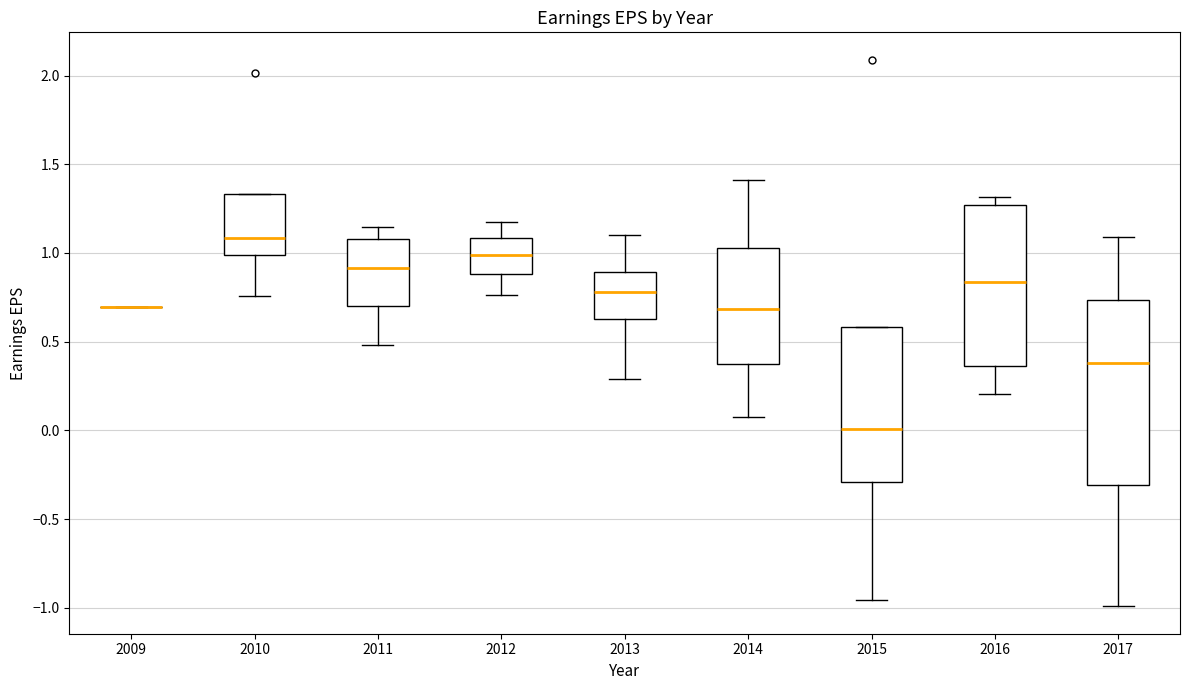

Reading left to right, read every box against the y-axis: the position of its median line, the range the box covers, and the ends of its whiskers. The values are not printed on the chart, so give them approximately, as read against the axis.

2009: box collapsed to a line at 0.70, whiskers 0.70 to 0.70
2010: median 1.10, box 1.00 to 1.35, whiskers 0.75 to 1.35
2011: median 0.90, box 0.70 to 1.10, whiskers 0.50 to 1.15
2012: median 1.00, box 0.90 to 1.10, whiskers 0.75 to 1.20
2013: median 0.80, box 0.65 to 0.90, whiskers 0.30 to 1.10
2014: median 0.70, box 0.35 to 1.05, whiskers 0.10 to 1.40
2015: median 0.00, box -0.30 to 0.60, whiskers -0.95 to 0.60
2016: median 0.85, box 0.35 to 1.25, whiskers 0.20 to 1.30
2017: median 0.40, box -0.30 to 0.75, whiskers -1.00 to 1.10